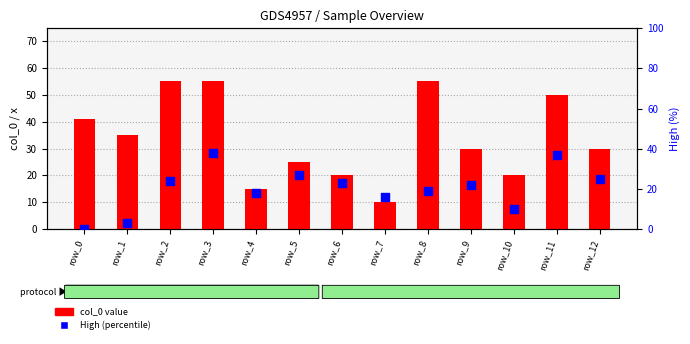

Which series has the largest Y range (max minus min)?

col_0 value